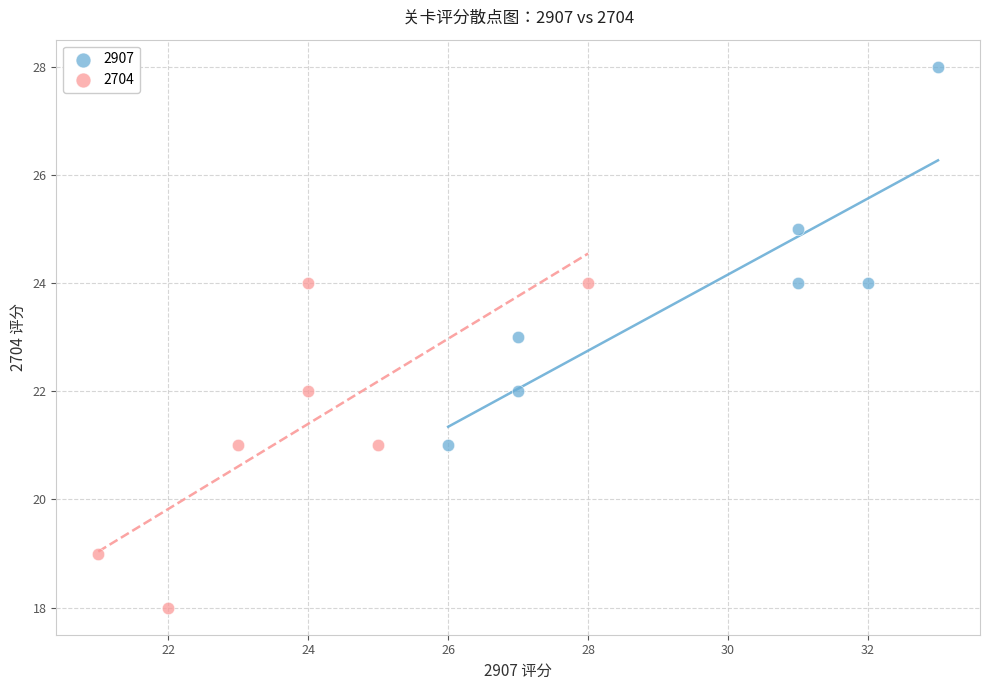

Which series contains the lowest Y value?

2704